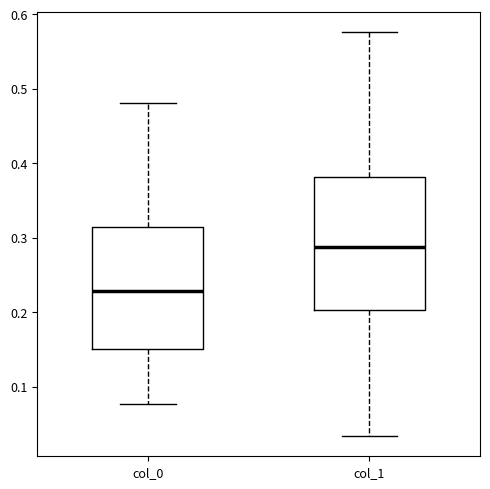

Reading left to right, transcribe this box plot: for each box, give where its median line is, the range the box spans, and where its two whiskers end, as read against the y-axis. The values are not printed on the chart, so give them approximately, as read against the axis.

col_0: median 0.23, box 0.15 to 0.31, whiskers 0.08 to 0.48
col_1: median 0.29, box 0.20 to 0.38, whiskers 0.03 to 0.58